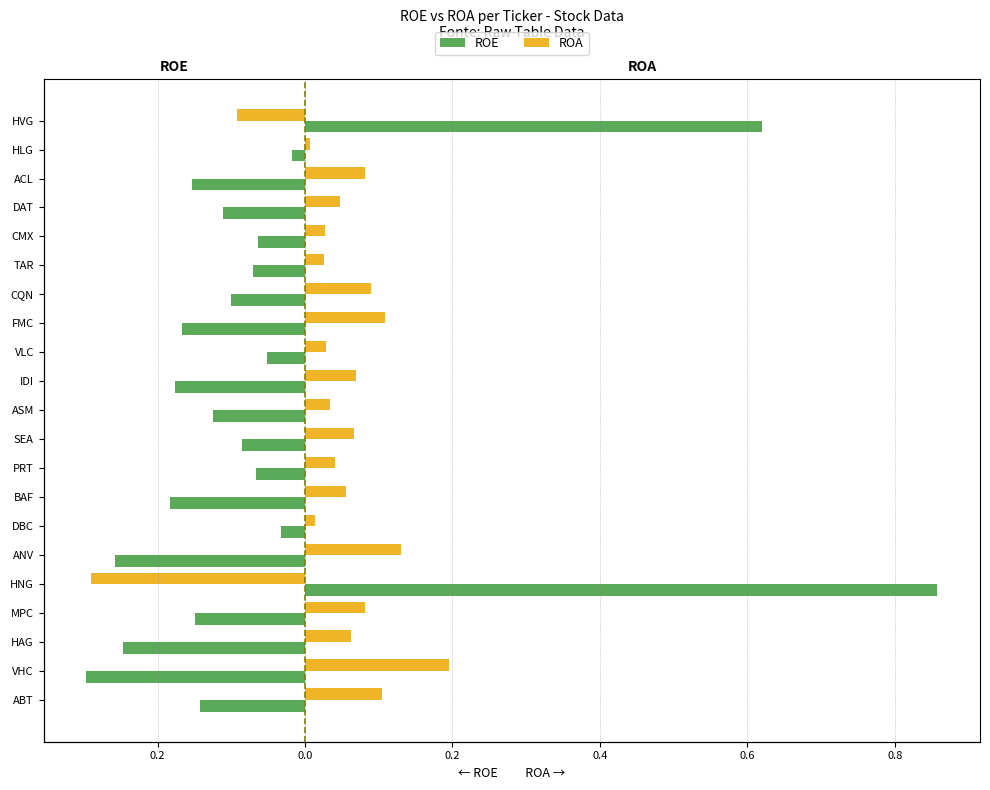

At how many categories does at least one series exceed 0?

21